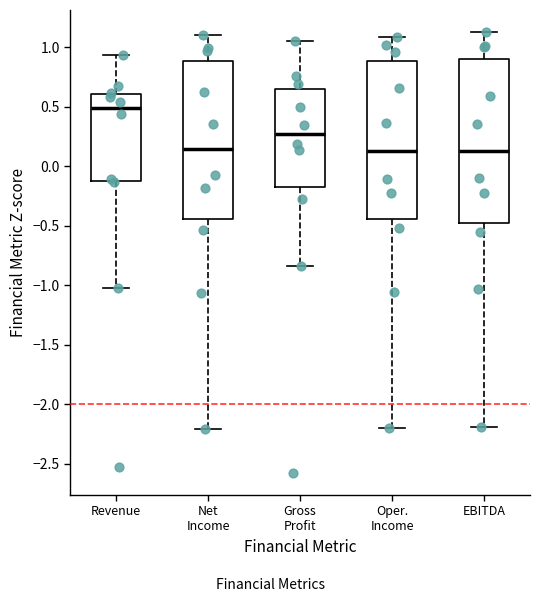

Reading left to right, read every box against the y-axis: the position of its median line, the range the box covers, and the ends of its whiskers. The values are not printed on the chart, so give them approximately, as read against the axis.

Revenue: median 0.50, box -0.15 to 0.60, whiskers -1.00 to 0.95
Net Income: median 0.15, box -0.45 to 0.90, whiskers -2.20 to 1.10
Gross Profit: median 0.25, box -0.15 to 0.65, whiskers -0.85 to 1.05
Oper. Income: median 0.15, box -0.45 to 0.90, whiskers -2.20 to 1.10
EBITDA: median 0.15, box -0.45 to 0.90, whiskers -2.20 to 1.15